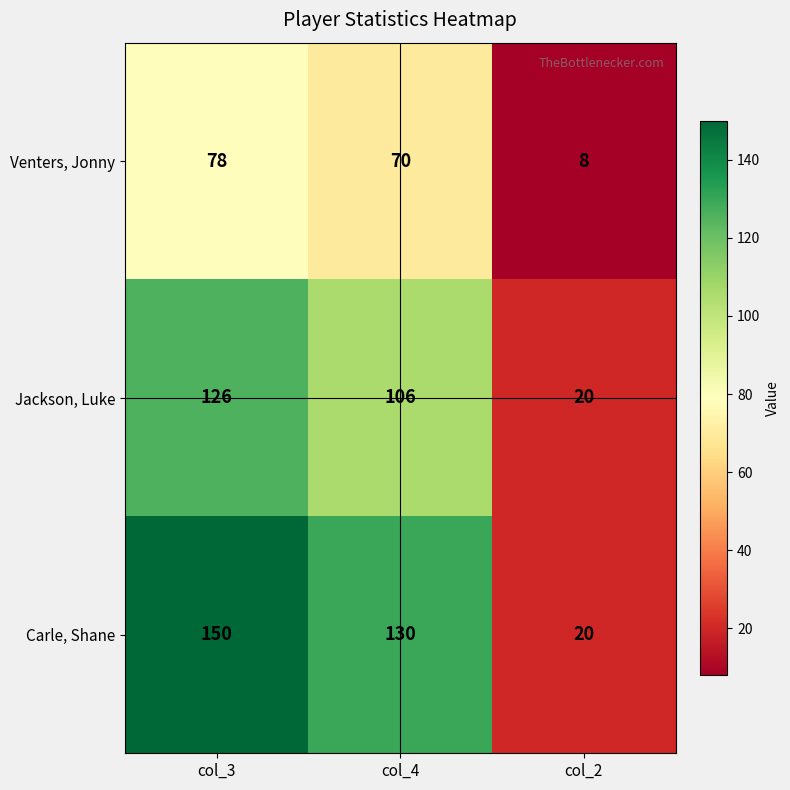

What is the spread (max minus min) of values at col_4?

60